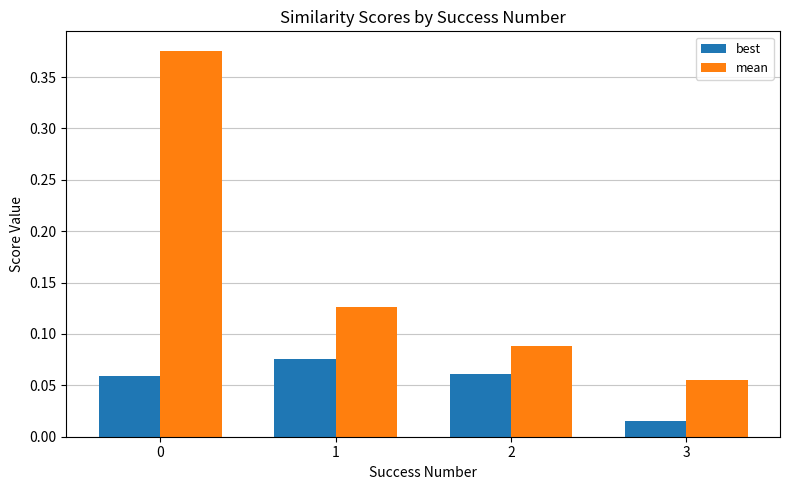

What is the sum of the mean values at 2 and 0?

0.5